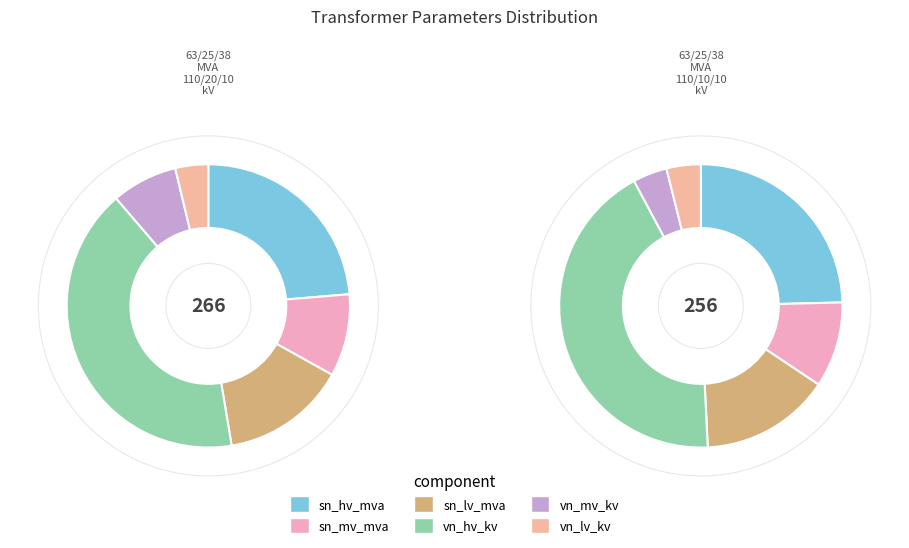

What is the spread (max minus min) of values at 63/25/38 MVA 110/10/10 kV?

100